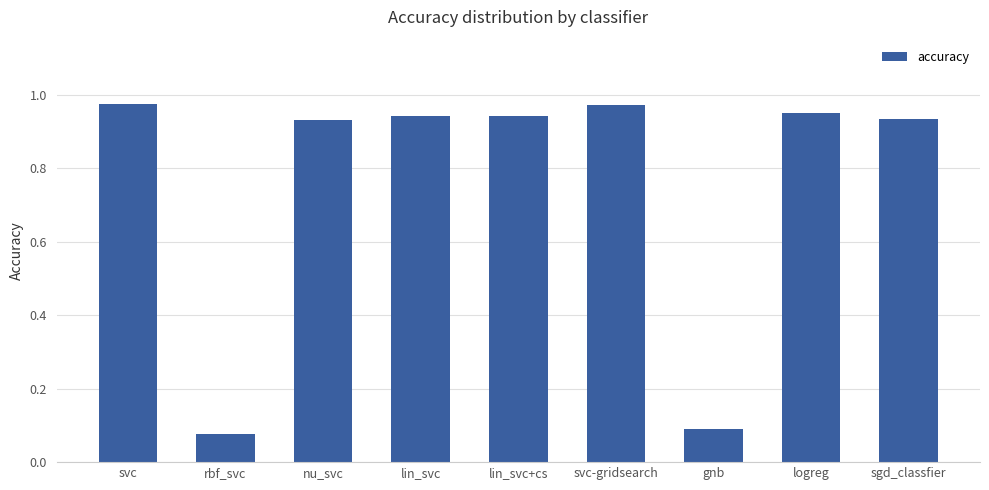

Is it true that the value at nu_svc is 0.5?

False